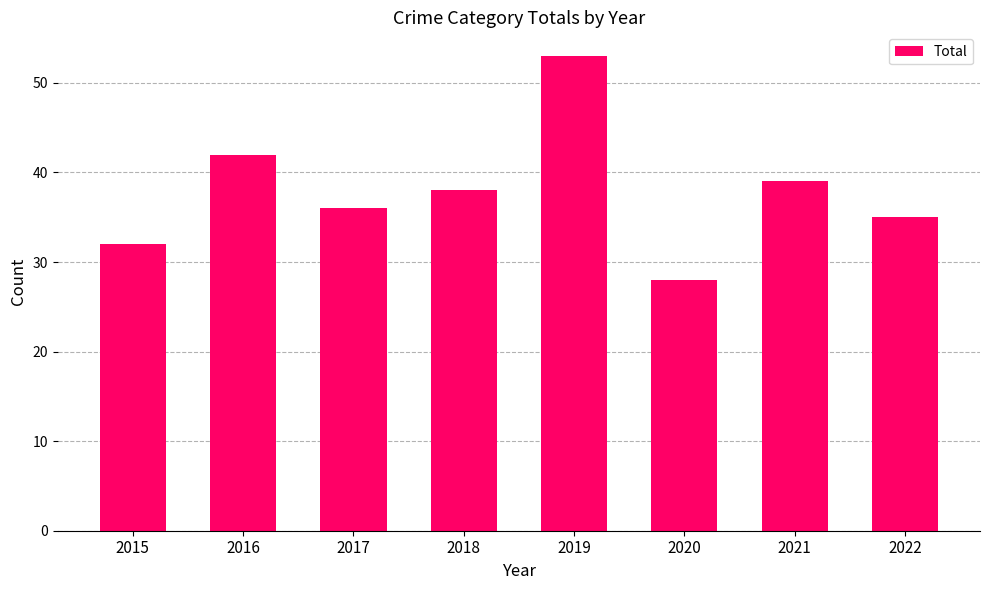

How many distinct data groups are displayed?

1